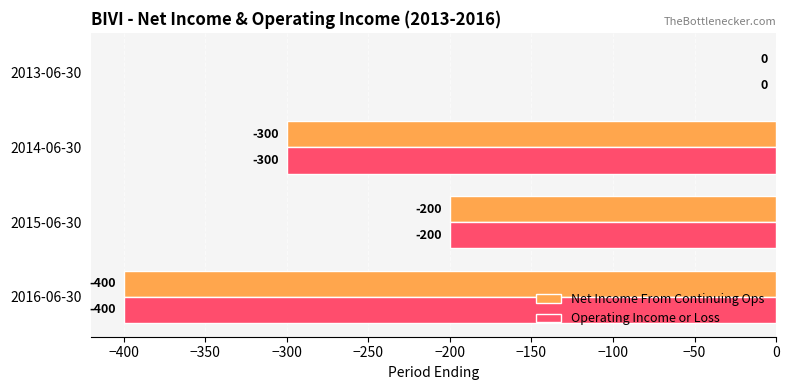

Where is Net Income From Continuing Ops nearest to the value -200?

2015-06-30